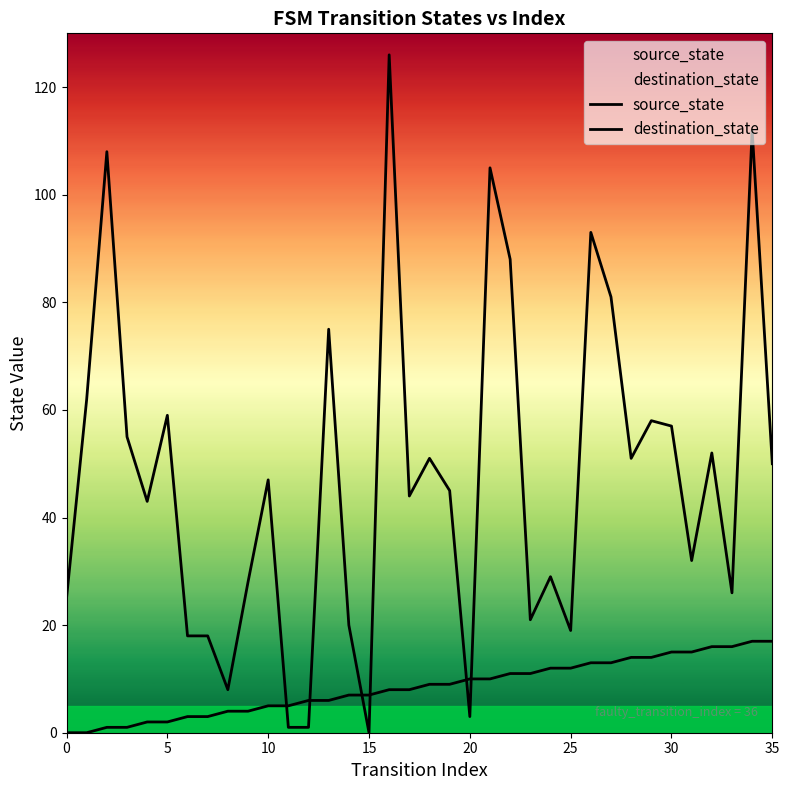

At which label is destination_state closest to 63?

5